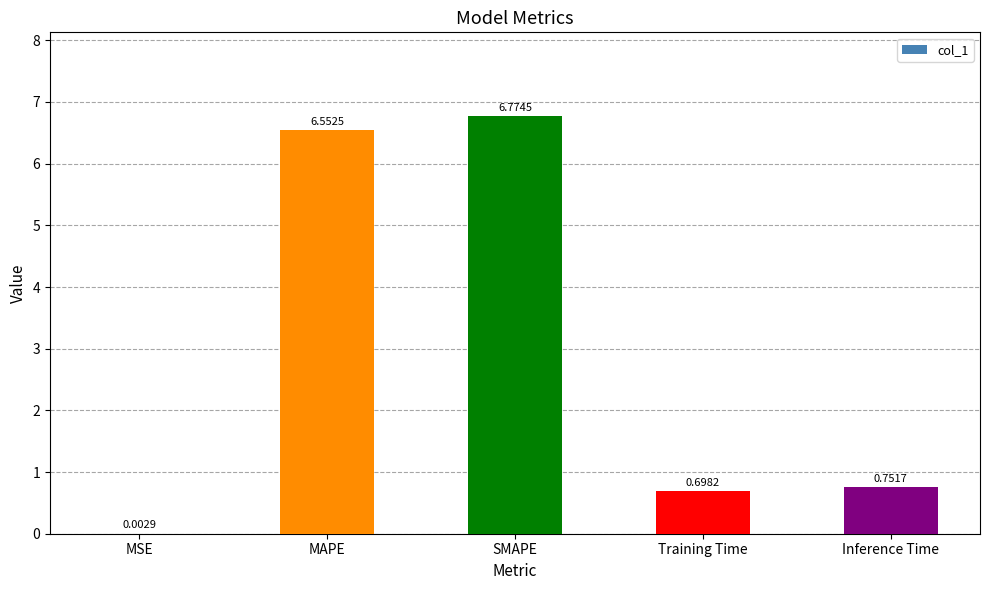

Does the chart contain stacked bars?

No